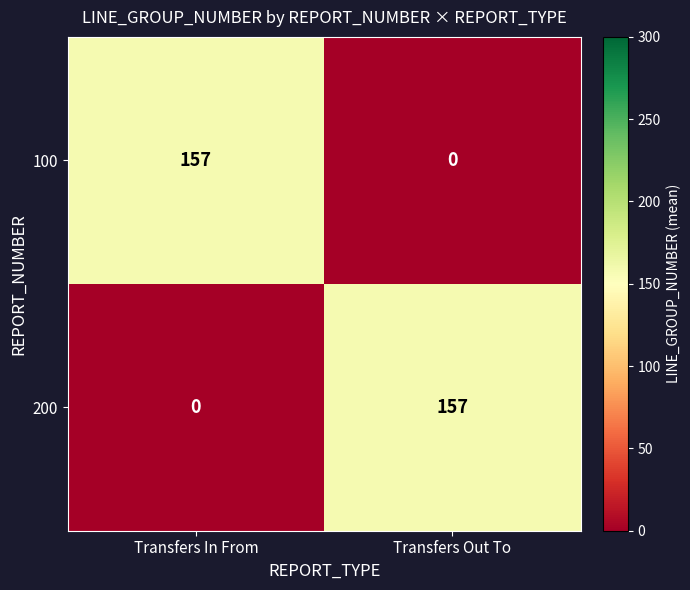

True or false: 100 has a value of 157 at Transfers In From.

True